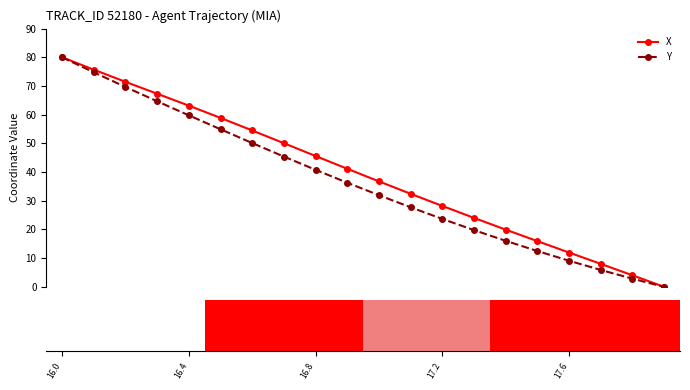

True or false: X has more than 1 interior local peaks.

False